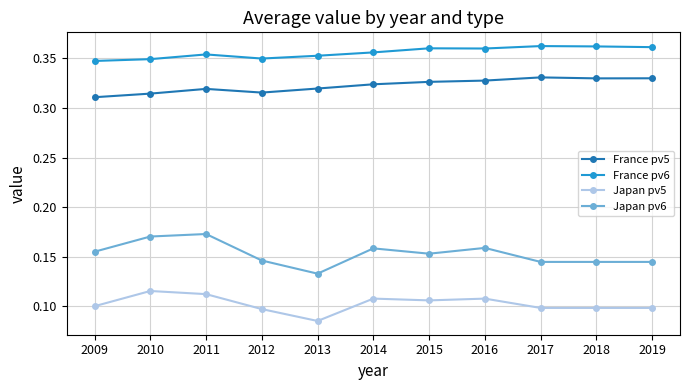

True or false: Japan pv5 and France pv6 cross at least once.

False